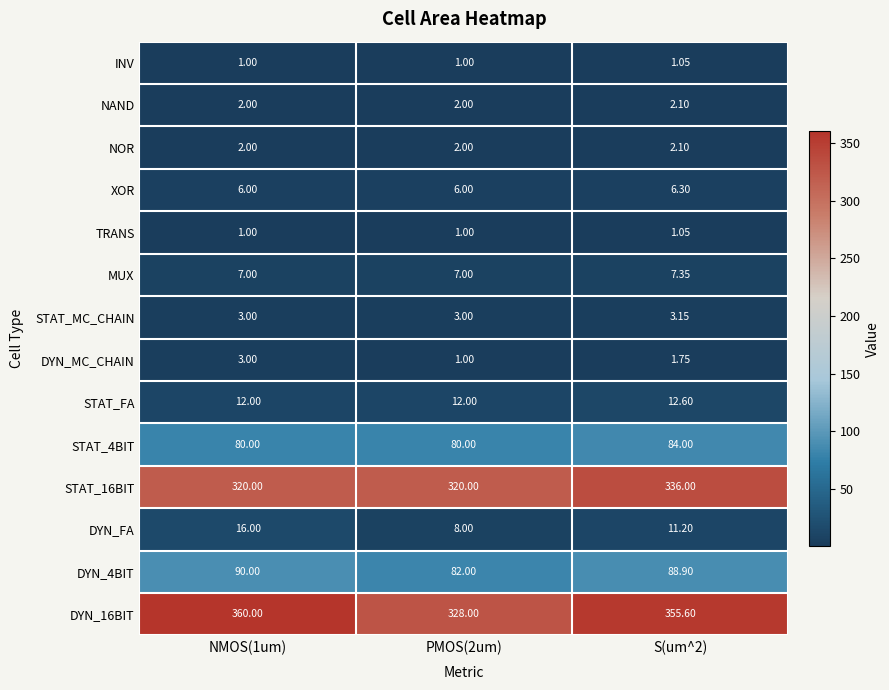

Is the value of TRANS at PMOS(2um) greater than the value of DYN_MC_CHAIN at S(um^2)?

No